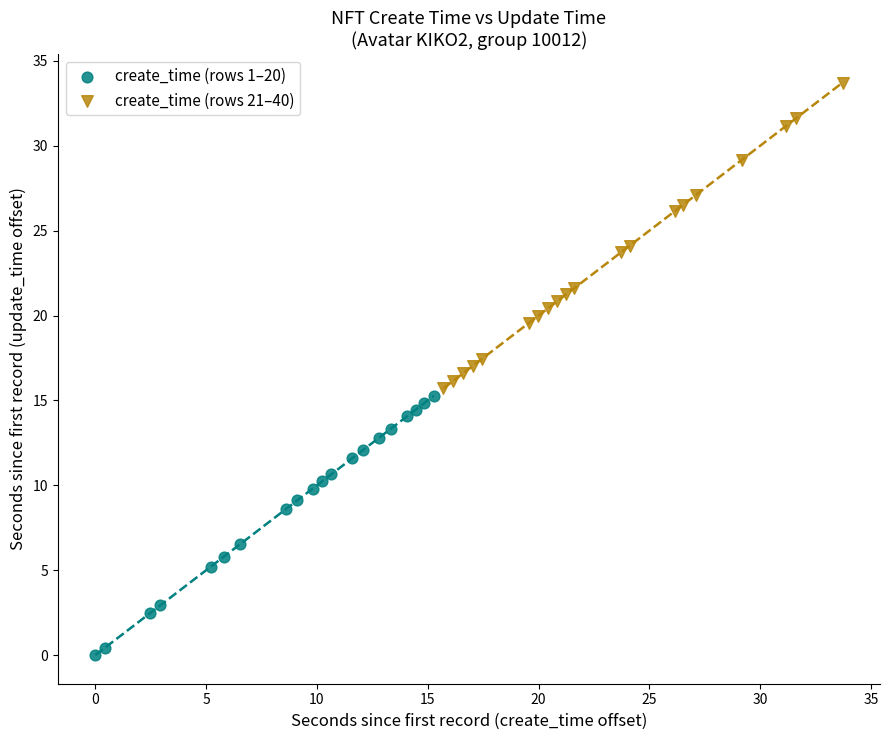

Which series reaches the minimum Y coordinate?

create_time (rows 1–20)